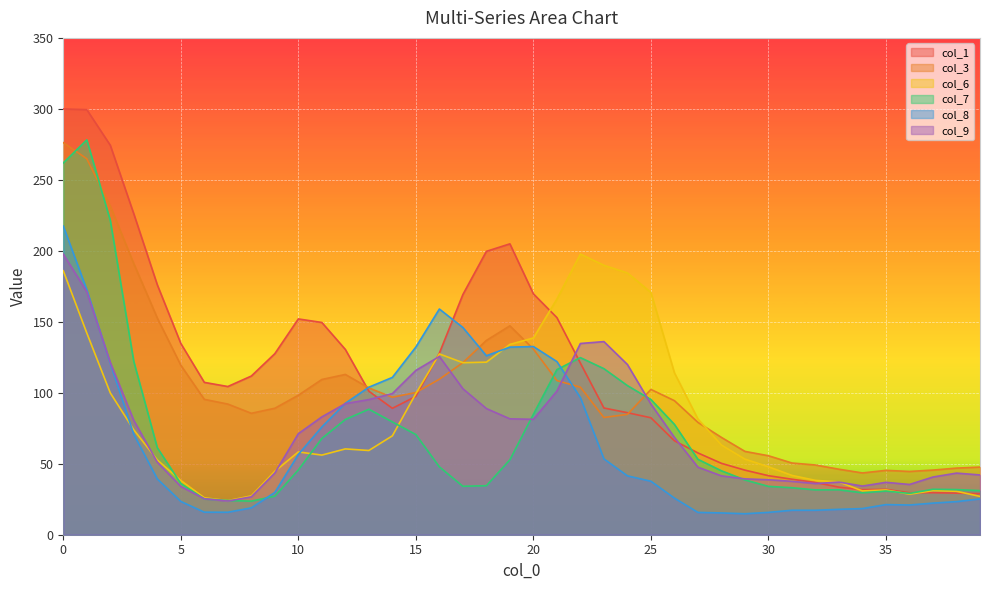

At which label is col_8 closest to 116?

2